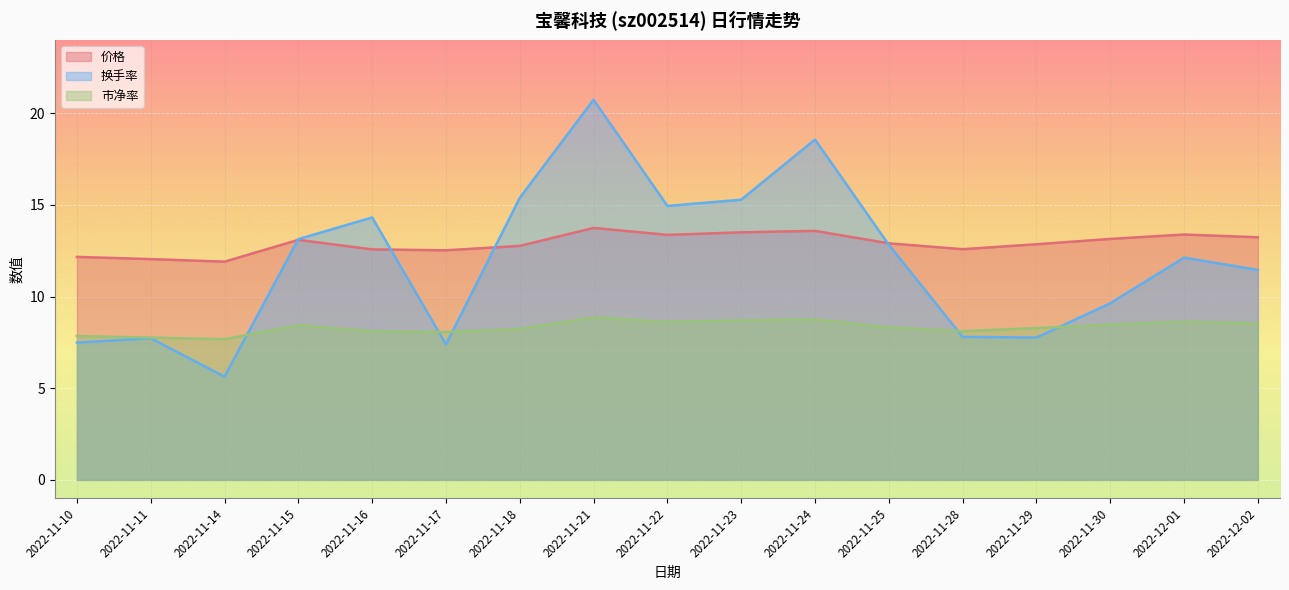

Which series has the largest total across all categories?

价格